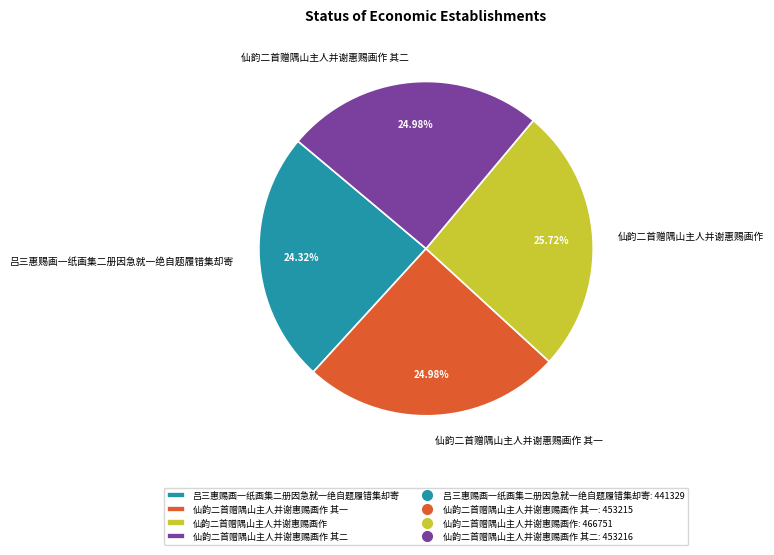

To the nearest percent, what is the combined percentage of 仙韵二首赠隅山主人并谢惠赐画作 其二 and 吕三惠赐画一纸画集二册因急就一绝自题履错集却寄?

49%